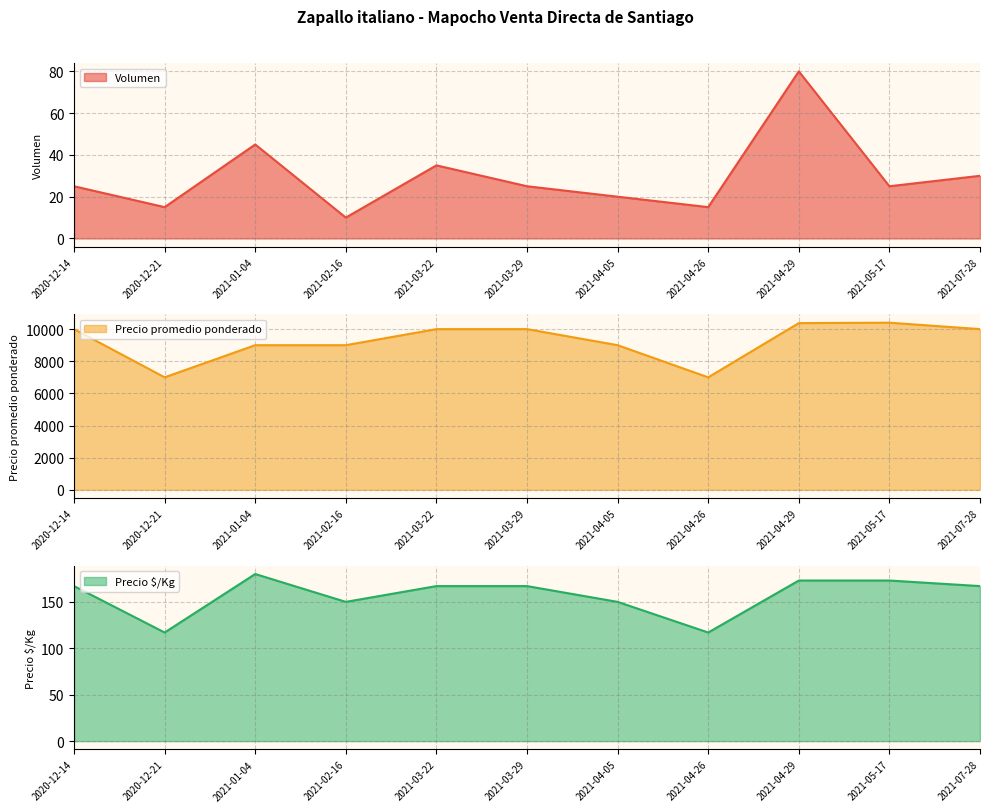

How many lines are shown in the chart?

3